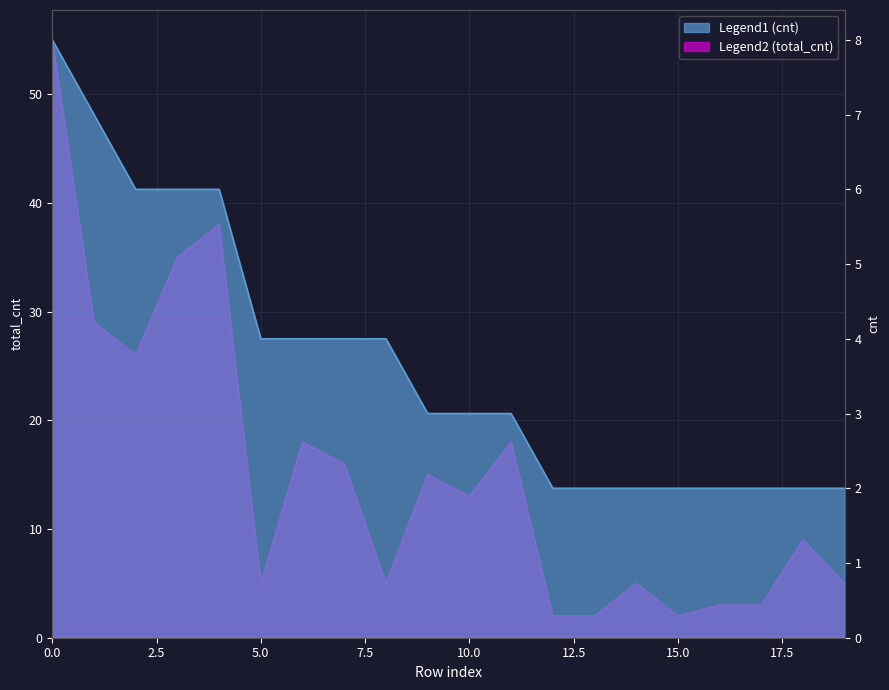

True or false: total_cnt has a value of 11 at 3.

False